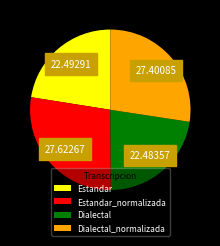

Is it true that Estandar_normalizada is 13% of the pie?

False